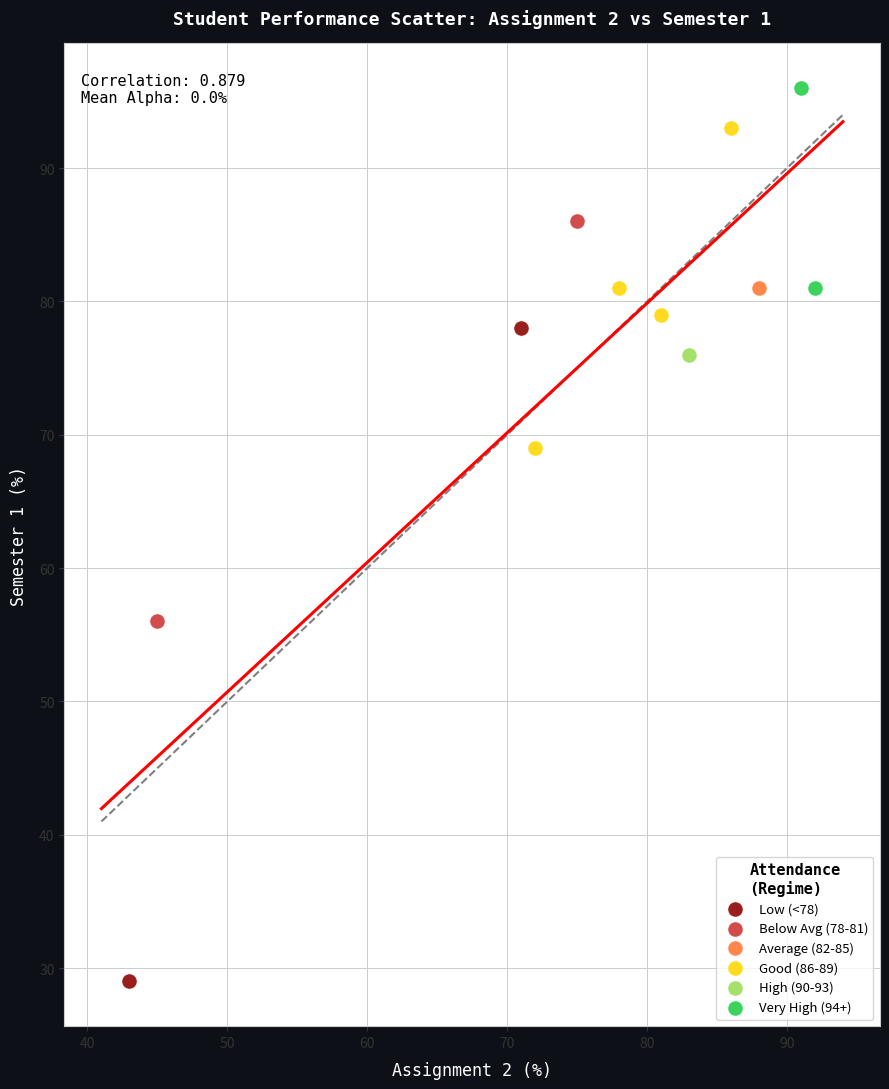

Which series contains the lowest Y value?

Low (<78)